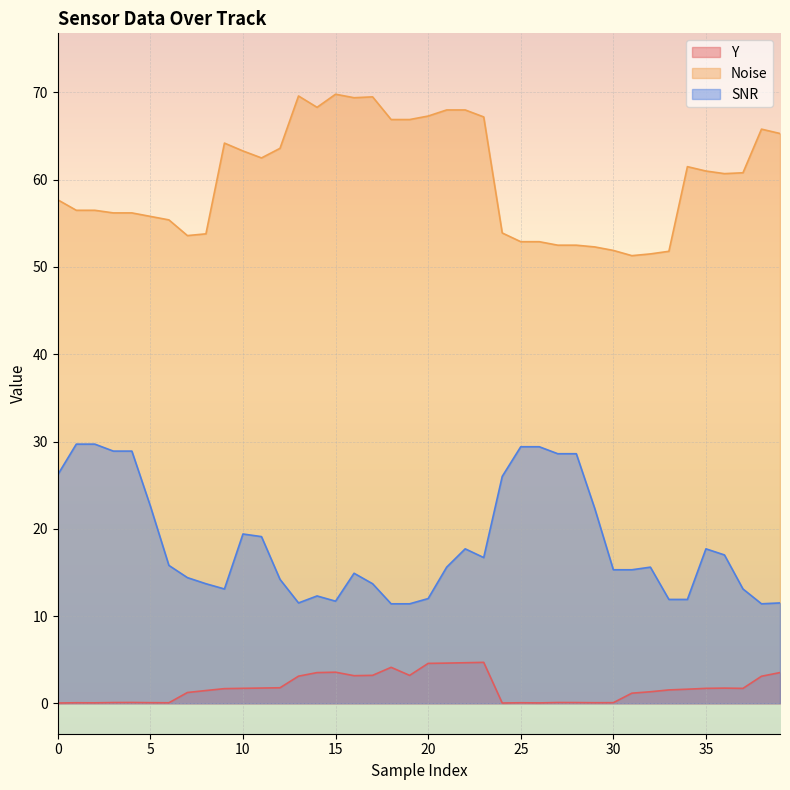

Reading left to right, transcribe all the data shown in this chart.

Y: 0.0	0.1	0.1	0.1	0.1	0.1	0.1	1.2	1.5	1.7	1.7	1.7	1.8	3.1	3.5	3.6	3.2	3.2	4.1	3.2	4.6	4.6	4.6	4.7	0.0	0.1	0.0	0.1	0.1	0.1	0.1	1.2	1.3	1.5	1.6	1.7	1.7	1.7	3.1	3.5
Noise: 57.7	56.5	56.5	56.2	56.2	55.8	55.4	53.6	53.8	64.2	63.3	62.5	63.6	69.6	68.3	69.8	69.4	69.5	66.9	66.9	67.3	68.0	68.0	67.2	53.9	52.9	52.9	52.5	52.5	52.3	51.9	51.3	51.5	51.8	61.5	61.0	60.7	60.8	65.8	65.3
SNR: 26.2	29.7	29.7	28.9	28.9	22.6	15.8	14.4	13.7	13.1	19.4	19.1	14.2	11.5	12.3	11.7	14.9	13.7	11.4	11.4	12.0	15.6	17.7	16.7	26.0	29.4	29.4	28.6	28.6	22.3	15.3	15.3	15.6	11.9	11.9	17.7	17.0	13.1	11.4	11.5